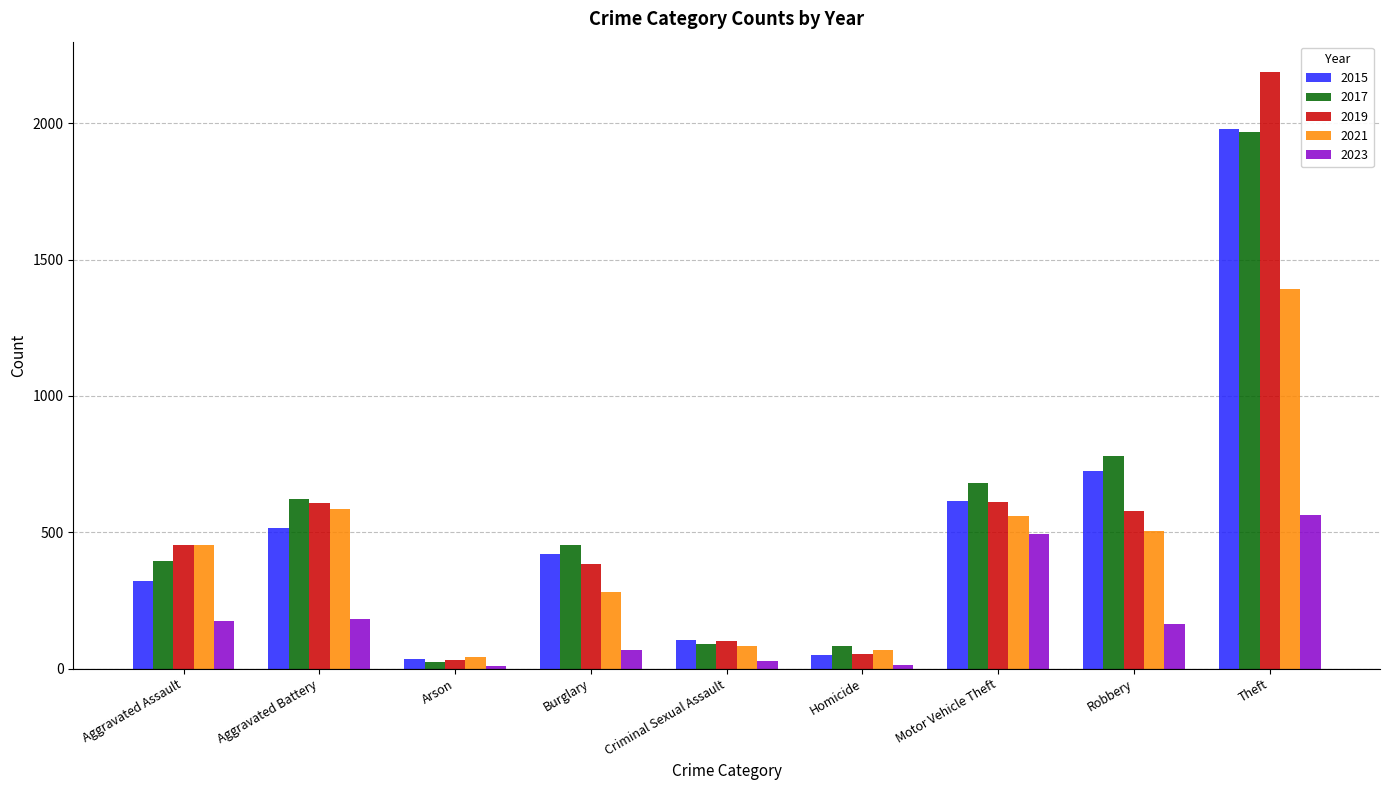

What is the average value of the 2019 series?

556